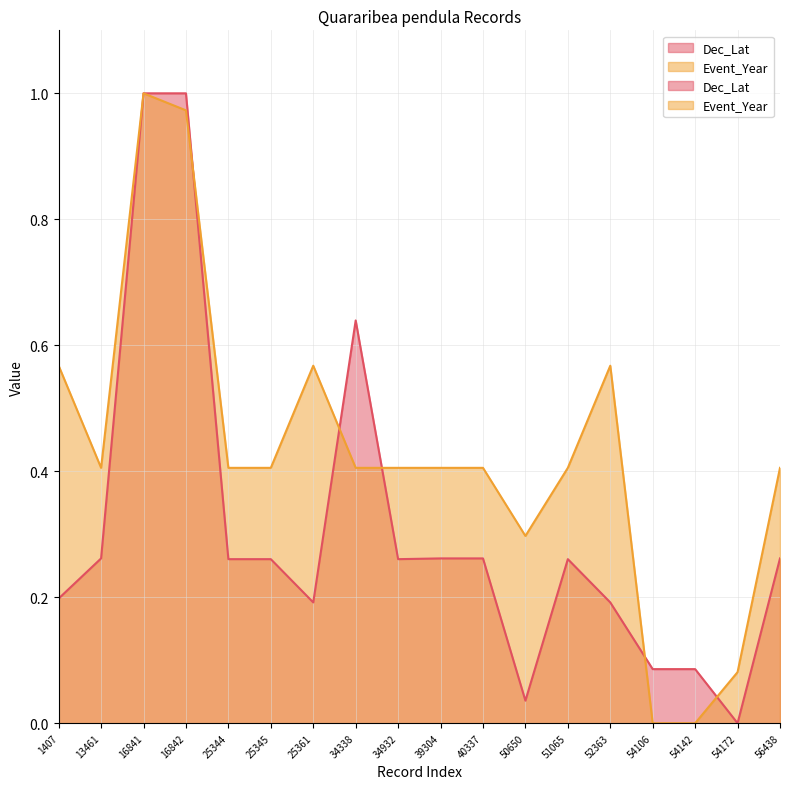

What is the maximum value for Dec_Lat?

1.0